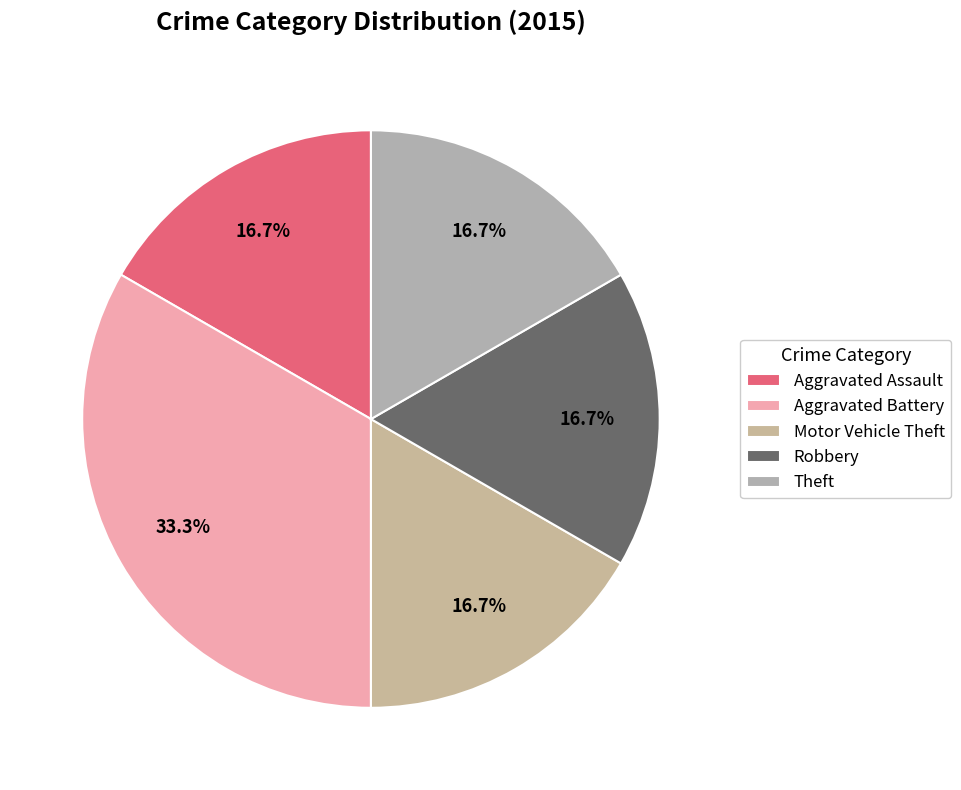

To the nearest percent, what percentage of the pie is Robbery?

17%